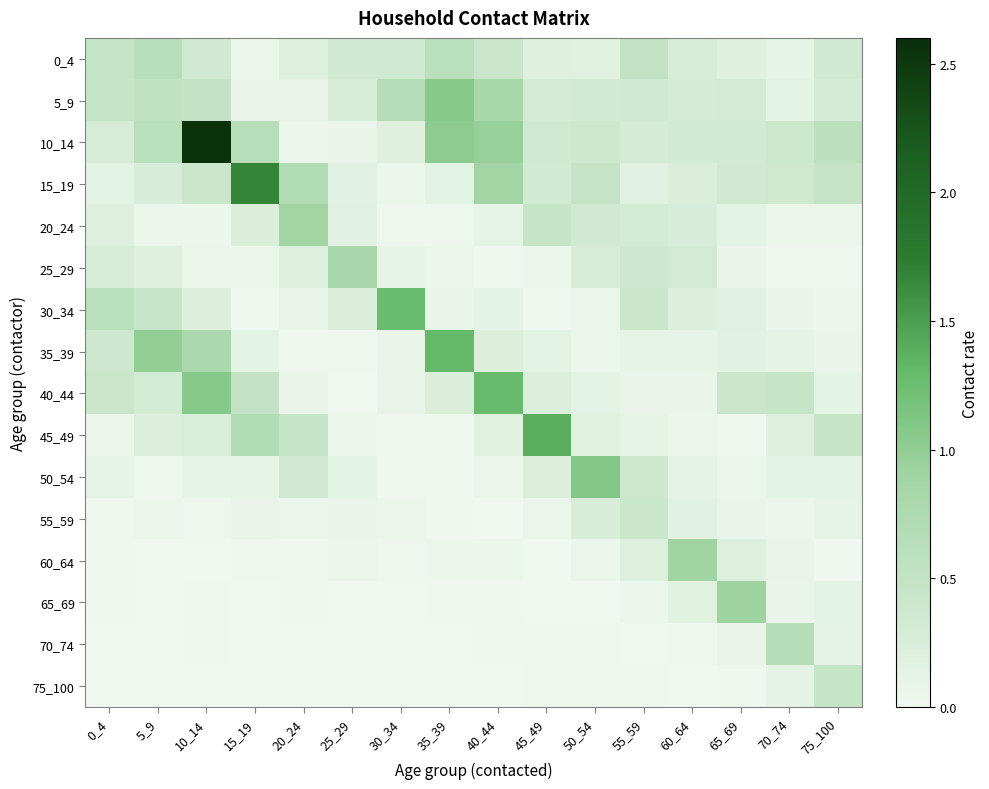

Reading left to right, extract all data points from this chart.

0_4: 0_4=0.5	5_9=0.6	10_14=0.4	15_19=0.1	20_24=0.2	25_29=0.3	30_34=0.3	35_39=0.6	40_44=0.4	45_49=0.2	50_54=0.2	55_59=0.5	60_64=0.3	65_69=0.2	70_74=0.1	75_100=0.3
5_9: 0_4=0.5	5_9=0.5	10_14=0.5	15_19=0.1	20_24=0.1	25_29=0.3	30_34=0.7	35_39=1.1	40_44=0.8	45_49=0.3	50_54=0.3	55_59=0.3	60_64=0.3	65_69=0.3	70_74=0.1	75_100=0.3
10_14: 0_4=0.3	5_9=0.6	10_14=2.6	15_19=0.6	20_24=0.0	25_29=0.1	30_34=0.2	35_39=1.0	40_44=1.0	45_49=0.3	50_54=0.4	55_59=0.3	60_64=0.3	65_69=0.3	70_74=0.4	75_100=0.6
15_19: 0_4=0.1	5_9=0.3	10_14=0.4	15_19=1.7	20_24=0.7	25_29=0.2	30_34=0.1	35_39=0.1	40_44=0.9	45_49=0.3	50_54=0.5	55_59=0.2	60_64=0.2	65_69=0.4	70_74=0.4	75_100=0.5
20_24: 0_4=0.2	5_9=0.1	10_14=0.0	15_19=0.2	20_24=0.9	25_29=0.2	30_34=0.0	35_39=0.0	40_44=0.1	45_49=0.4	50_54=0.3	55_59=0.3	60_64=0.3	65_69=0.1	70_74=0.1	75_100=0.1
25_29: 0_4=0.3	5_9=0.2	10_14=0.1	15_19=0.1	20_24=0.2	25_29=0.8	30_34=0.1	35_39=0.1	40_44=0.0	45_49=0.1	50_54=0.3	55_59=0.4	60_64=0.3	65_69=0.1	70_74=0.0	75_100=0.0
30_34: 0_4=0.6	5_9=0.4	10_14=0.2	15_19=0.0	20_24=0.1	25_29=0.2	30_34=1.3	35_39=0.1	40_44=0.1	45_49=0.0	50_54=0.1	55_59=0.4	60_64=0.2	65_69=0.2	70_74=0.1	75_100=0.1
35_39: 0_4=0.4	5_9=1.0	10_14=0.8	15_19=0.1	20_24=0.0	25_29=0.0	30_34=0.1	35_39=1.3	40_44=0.2	45_49=0.1	50_54=0.1	55_59=0.1	60_64=0.1	65_69=0.2	70_74=0.1	75_100=0.1
40_44: 0_4=0.4	5_9=0.3	10_14=1.1	15_19=0.5	20_24=0.1	25_29=0.0	30_34=0.1	35_39=0.2	40_44=1.3	45_49=0.2	50_54=0.2	55_59=0.1	60_64=0.1	65_69=0.4	70_74=0.5	75_100=0.1
45_49: 0_4=0.1	5_9=0.2	10_14=0.2	15_19=0.7	20_24=0.5	25_29=0.0	30_34=0.0	35_39=0.0	40_44=0.2	45_49=1.4	50_54=0.2	55_59=0.1	60_64=0.1	65_69=0.0	70_74=0.2	75_100=0.5
50_54: 0_4=0.1	5_9=0.0	10_14=0.1	15_19=0.1	20_24=0.4	25_29=0.1	30_34=0.0	35_39=0.0	40_44=0.1	45_49=0.2	50_54=1.1	55_59=0.4	60_64=0.1	65_69=0.1	70_74=0.1	75_100=0.1
55_59: 0_4=0.0	5_9=0.0	10_14=0.0	15_19=0.1	20_24=0.1	25_29=0.1	30_34=0.1	35_39=0.0	40_44=0.0	45_49=0.1	50_54=0.3	55_59=0.4	60_64=0.2	65_69=0.1	70_74=0.1	75_100=0.1
60_64: 0_4=0.0	5_9=0.0	10_14=0.0	15_19=0.0	20_24=0.0	25_29=0.1	30_34=0.0	35_39=0.0	40_44=0.0	45_49=0.0	50_54=0.1	55_59=0.2	60_64=0.9	65_69=0.2	70_74=0.1	75_100=0.0
65_69: 0_4=0.0	5_9=0.0	10_14=0.0	15_19=0.0	20_24=0.0	25_29=0.0	30_34=0.0	35_39=0.0	40_44=0.0	45_49=0.0	50_54=0.0	55_59=0.1	60_64=0.2	65_69=0.9	70_74=0.1	75_100=0.1
70_74: 0_4=0.0	5_9=0.0	10_14=0.0	15_19=0.0	20_24=0.0	25_29=0.0	30_34=0.0	35_39=0.0	40_44=0.0	45_49=0.0	50_54=0.0	55_59=0.0	60_64=0.0	65_69=0.1	70_74=0.7	75_100=0.1
75_100: 0_4=0.0	5_9=0.0	10_14=0.0	15_19=0.0	20_24=0.0	25_29=0.0	30_34=0.0	35_39=0.0	40_44=0.0	45_49=0.0	50_54=0.0	55_59=0.0	60_64=0.0	65_69=0.0	70_74=0.1	75_100=0.5